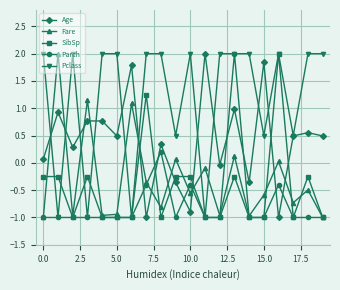

How many lines are shown in the chart?

5